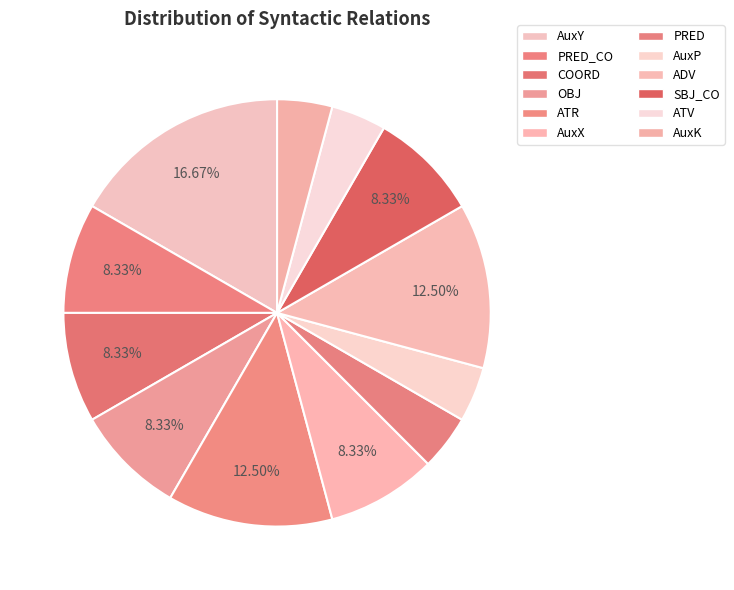

Which has a higher value, SBJ_CO or AuxP?

SBJ_CO